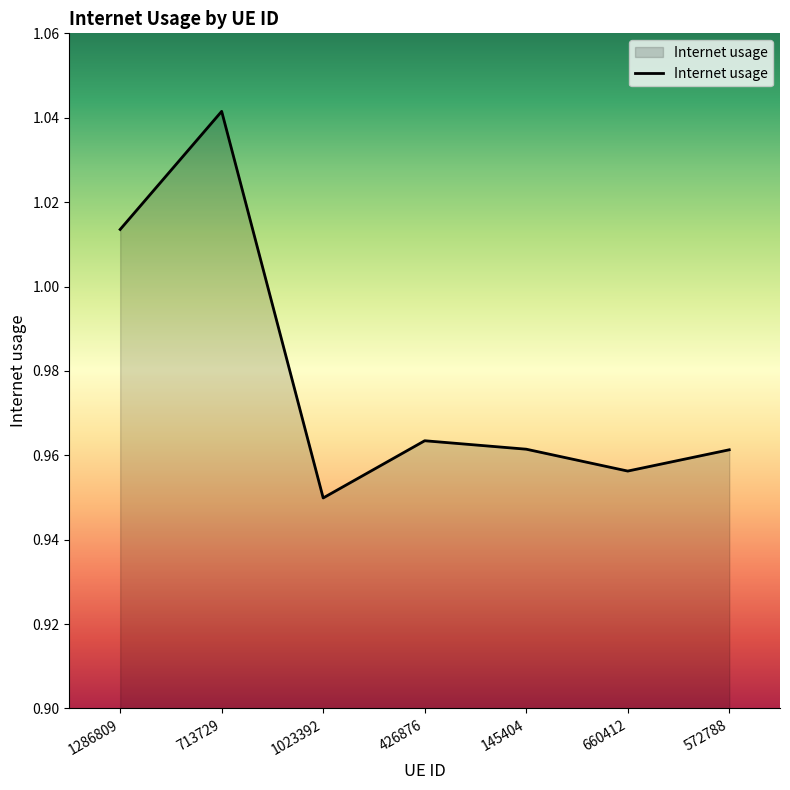

What position from the left is 1286809?

1